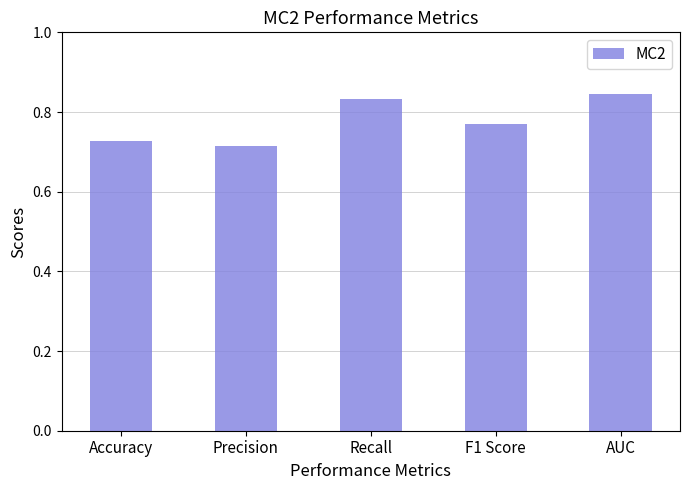

List the labels in order of value, smallest first.

Precision, Accuracy, F1 Score, Recall, AUC